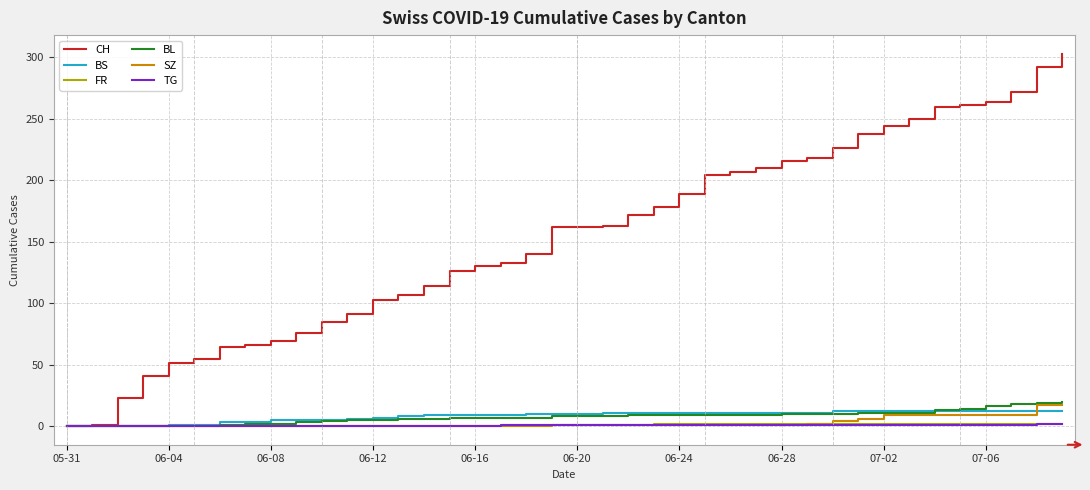

Which series has the largest total across all categories?

CH